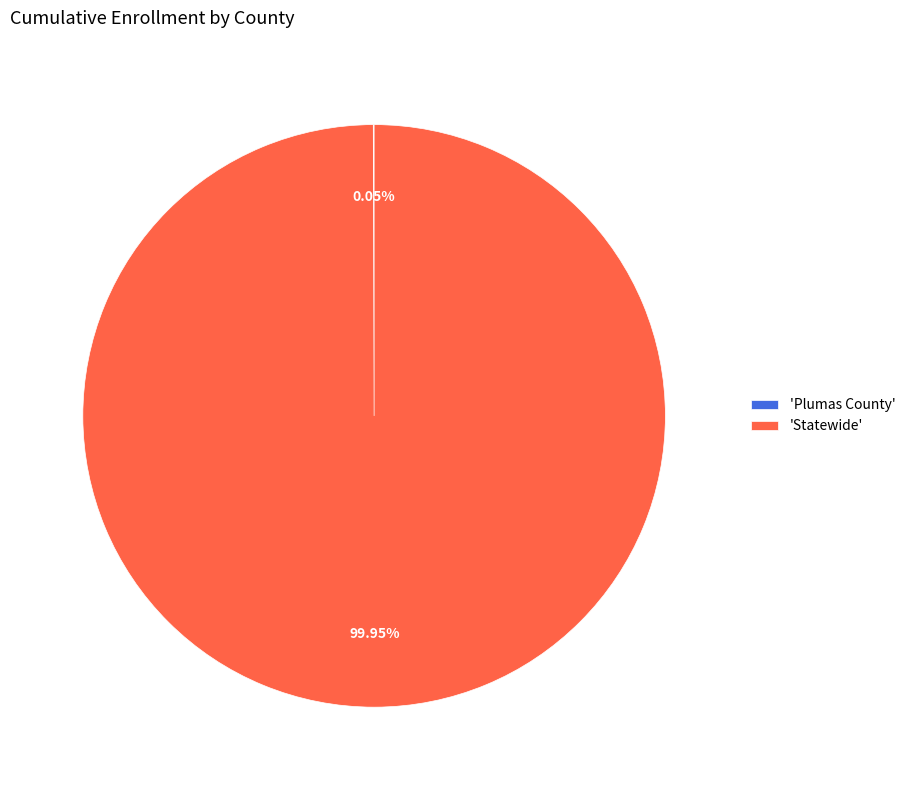

Which slice is the largest?

'Statewide'